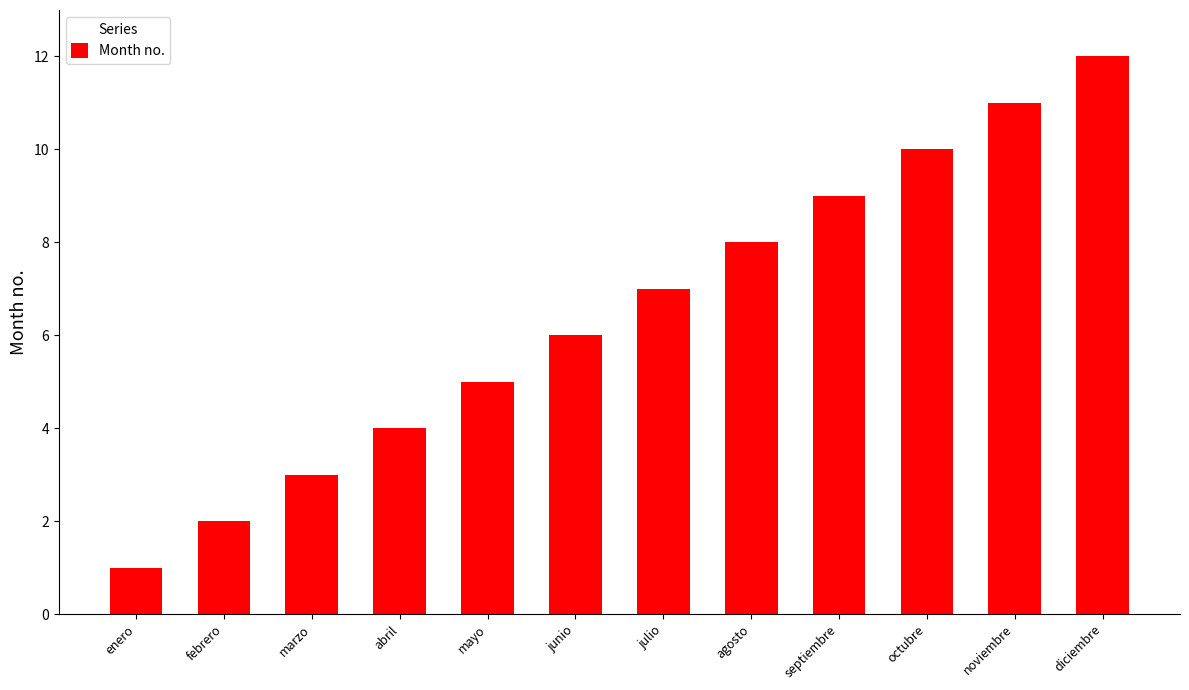

What position from the left is octubre?

10